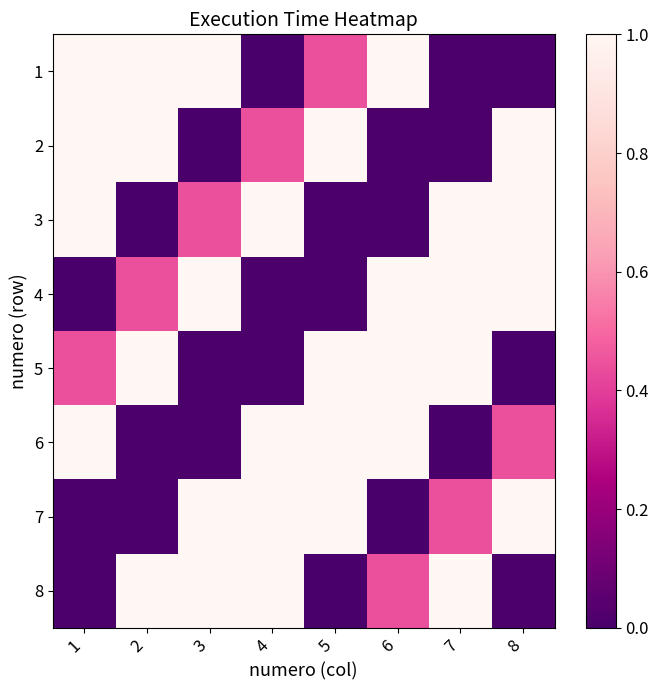

At how many categories does at least one series exceed 0?

8